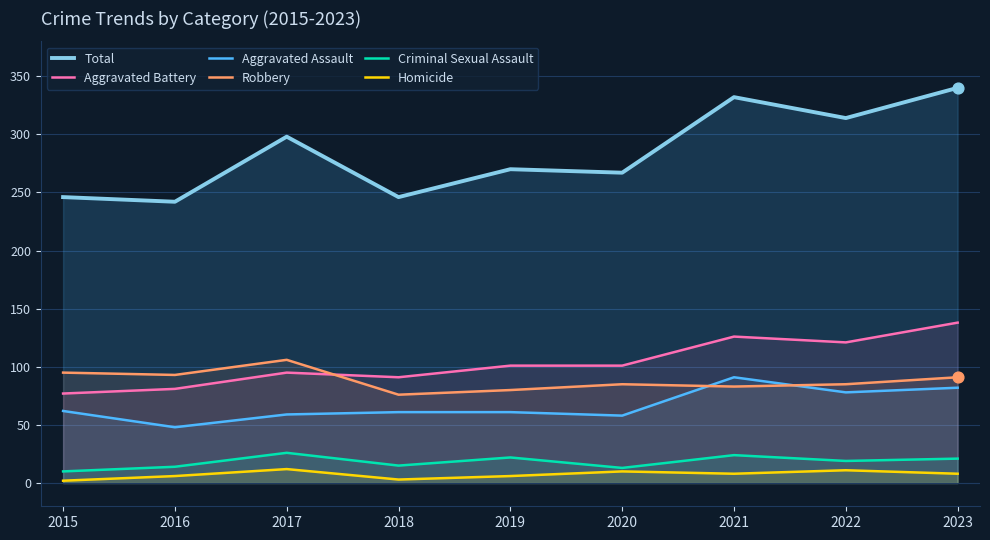

Which series reaches the maximum Y coordinate?

Total